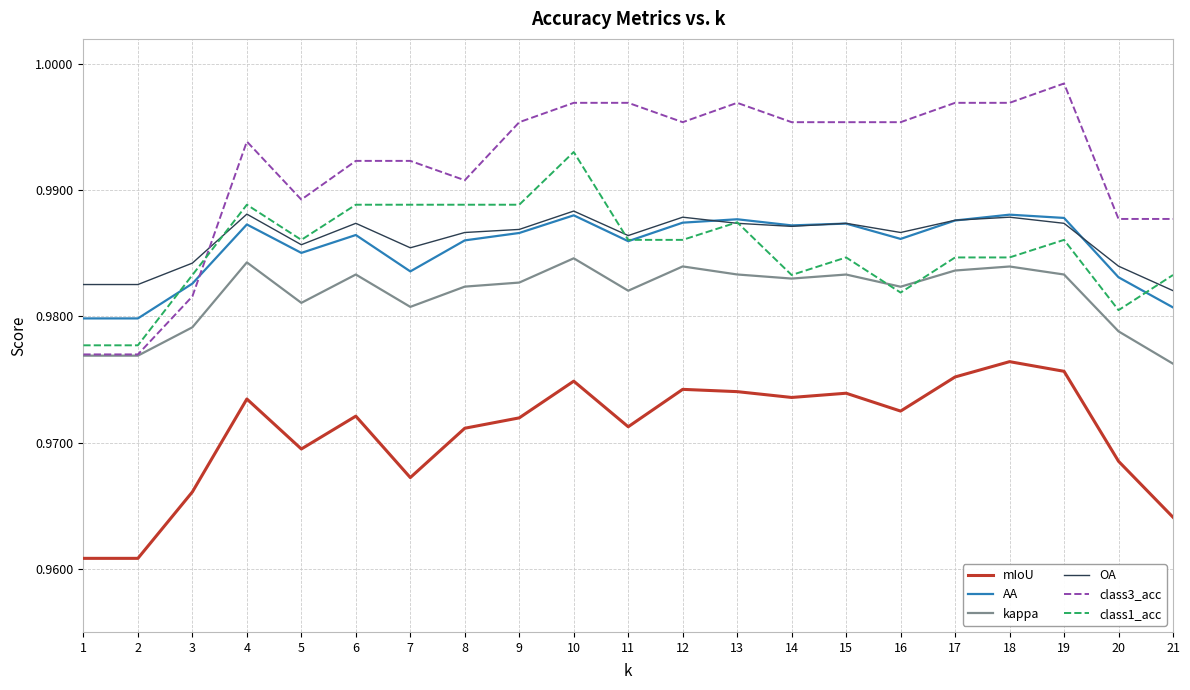

At which category does the chart reach its peak across all series?

19